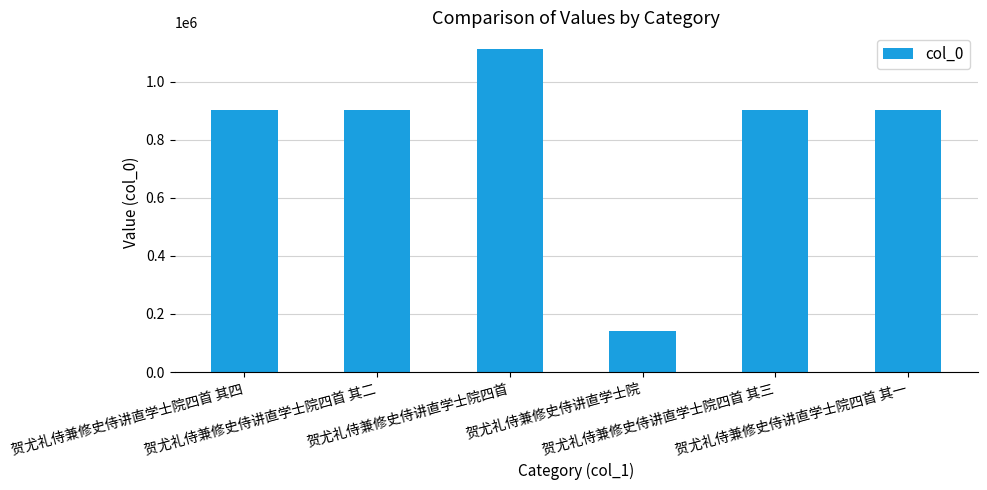

What is the minimum value shown in the chart?

140824